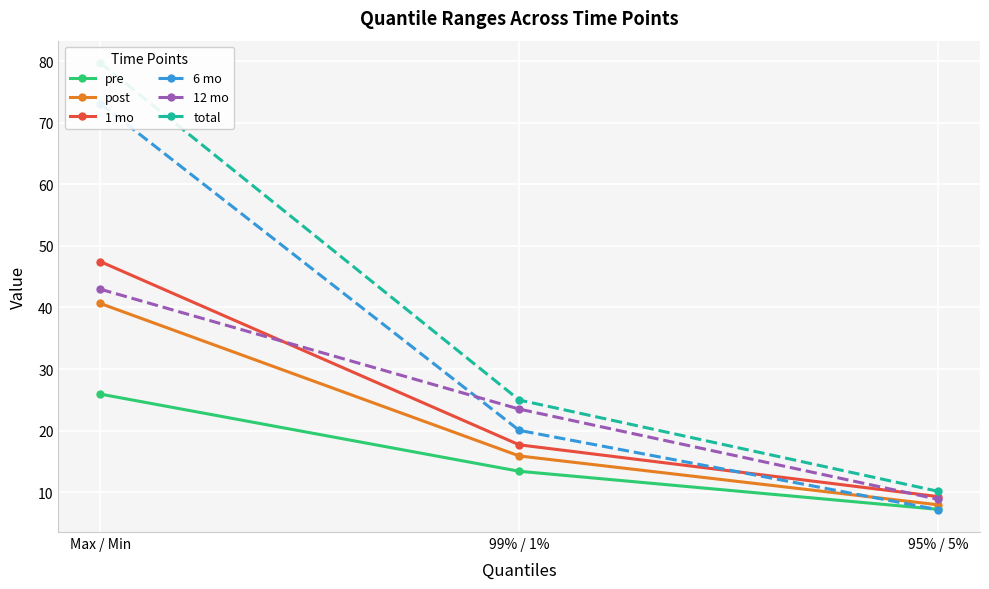

How many values in the pre series exceed 13?

2